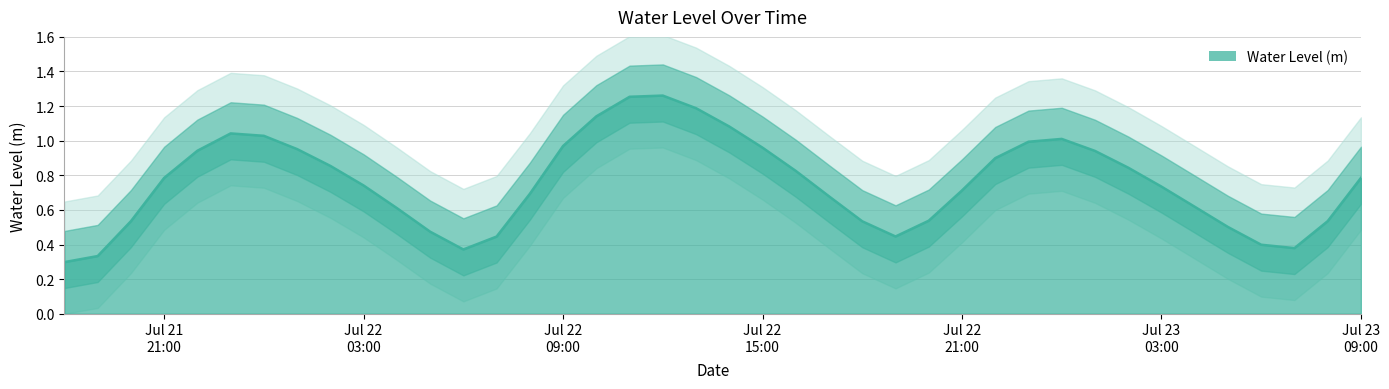

What is the label of the 5th point from the right?

2023-07-23 05:00:00